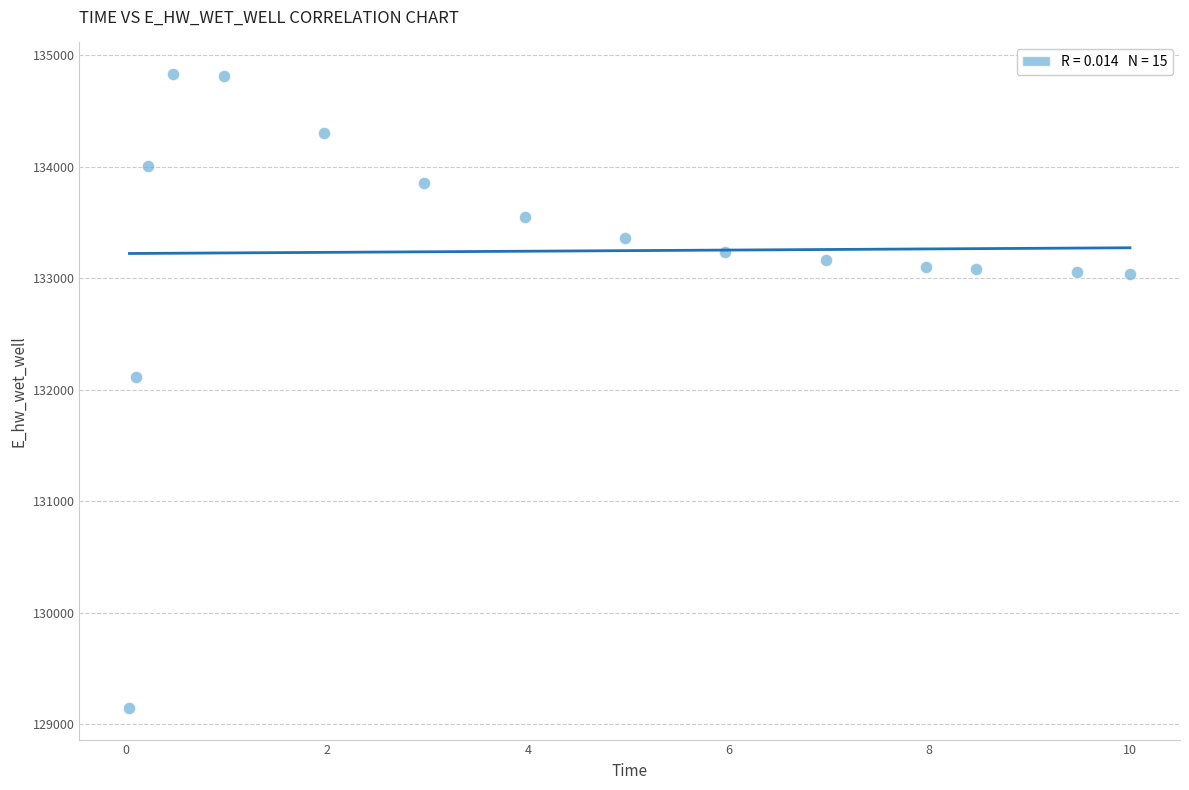

What is the range of Y values (max minus min)?

5685.1